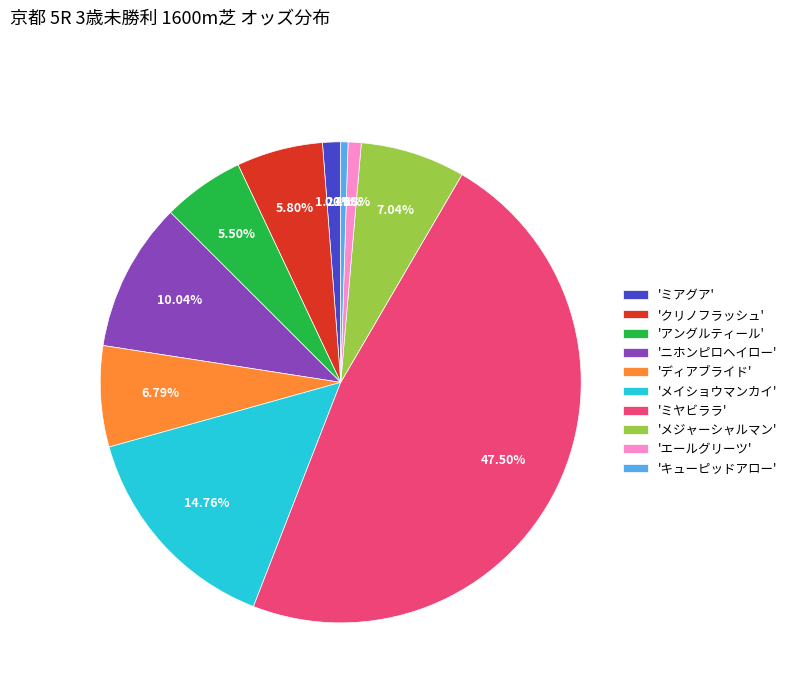

Does any single category account for the majority?

No